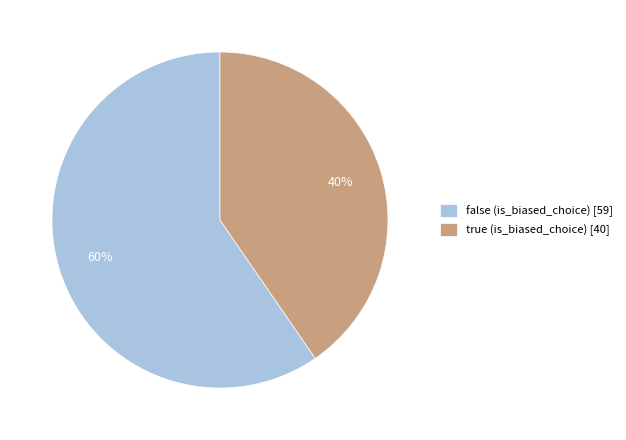

To the nearest percent, what is the combined percentage of true and false?

100%